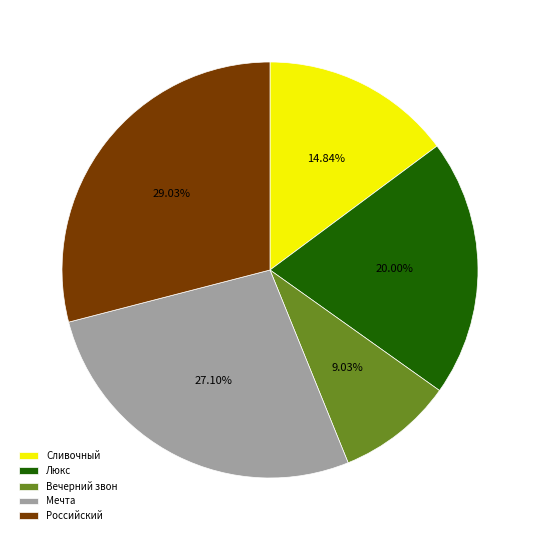

Does Сливочный account for over 50% of the chart?

No